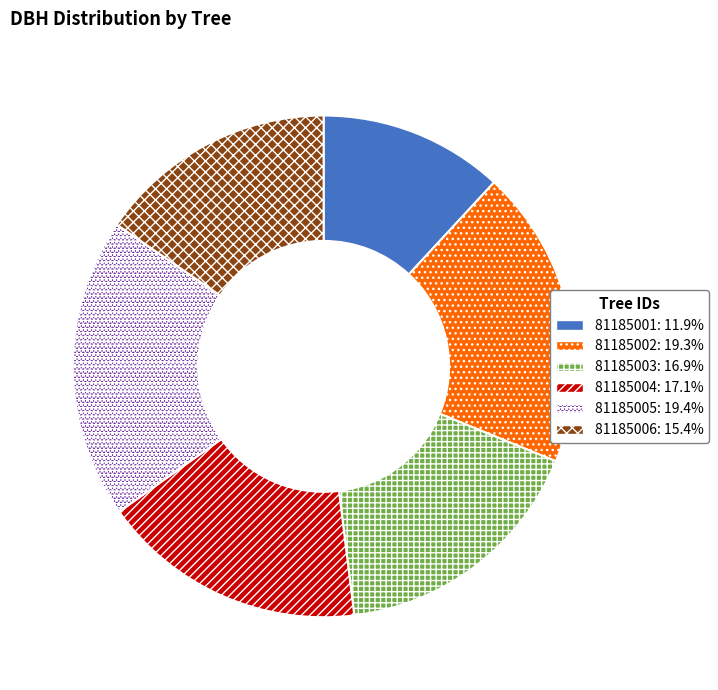

Do 81185006: 15.4% and 81185002: 19.3% together represent more than half of the pie?

No